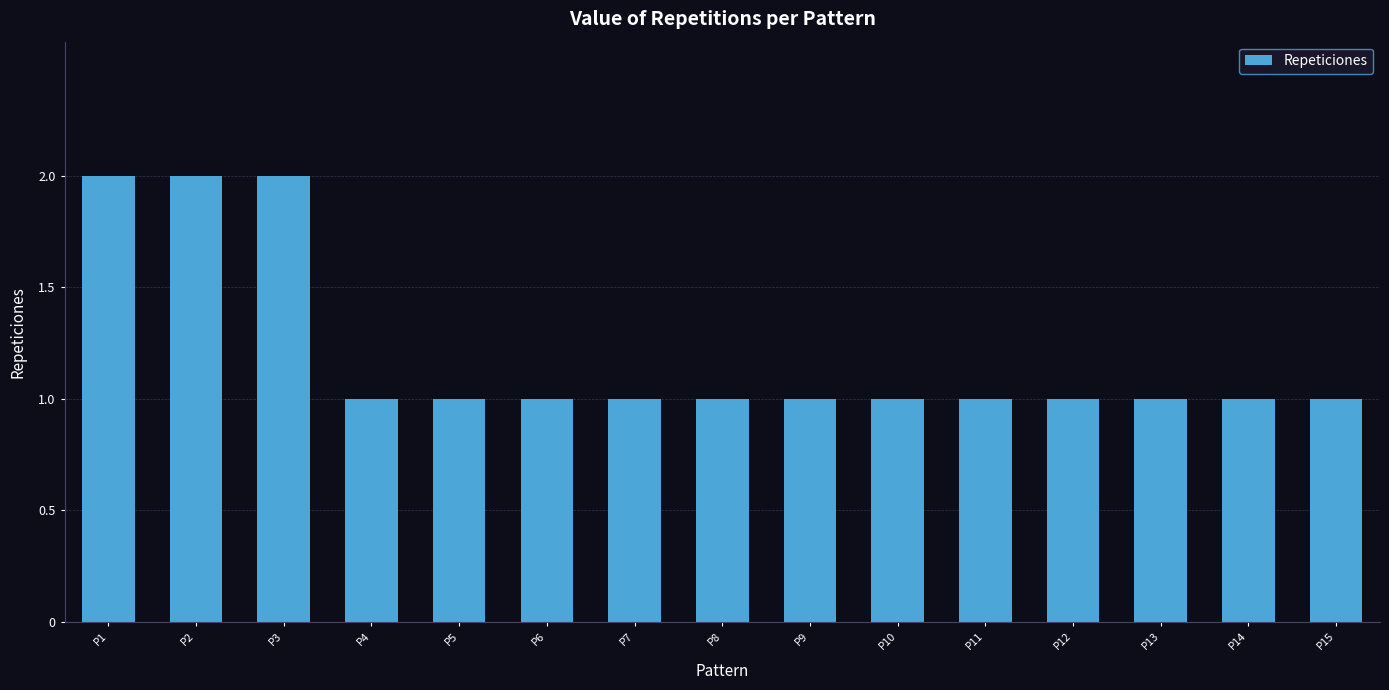

Reading right to left, extract all data points from this chart.

P15=1	P14=1	P13=1	P12=1	P11=1	P10=1	P9=1	P8=1	P7=1	P6=1	P5=1	P4=1	P3=2	P2=2	P1=2